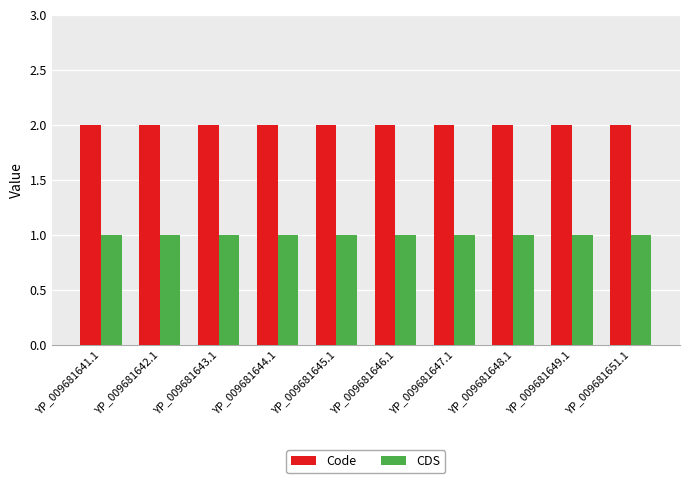

What is the label of the 9th bar from the right?

YP_009681642.1